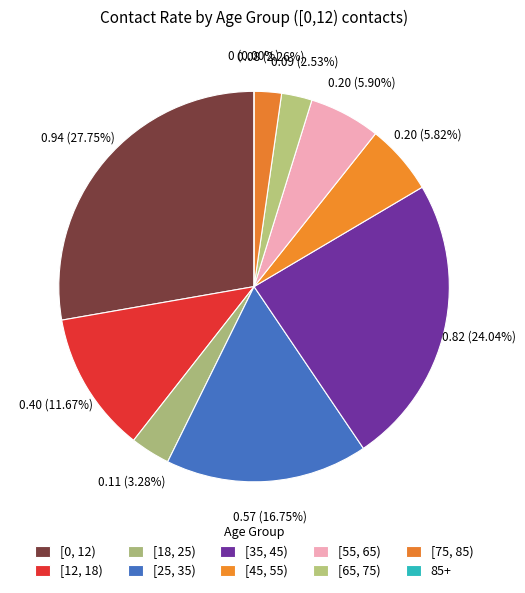

Between [18, 25) and [0, 12), which is larger?

[0, 12)